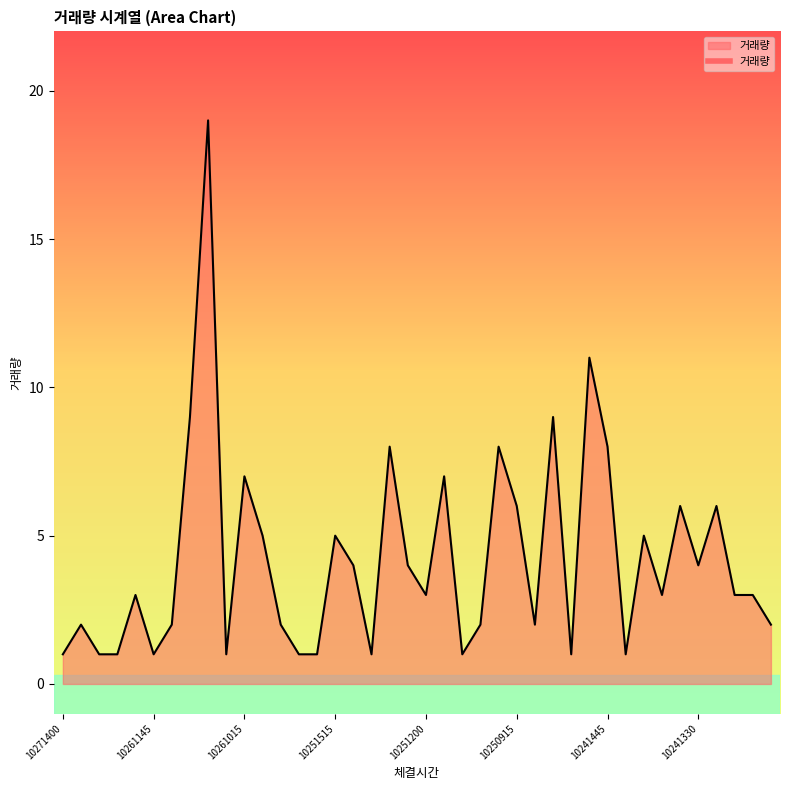

What is the difference between the maximum and minimum values?

18